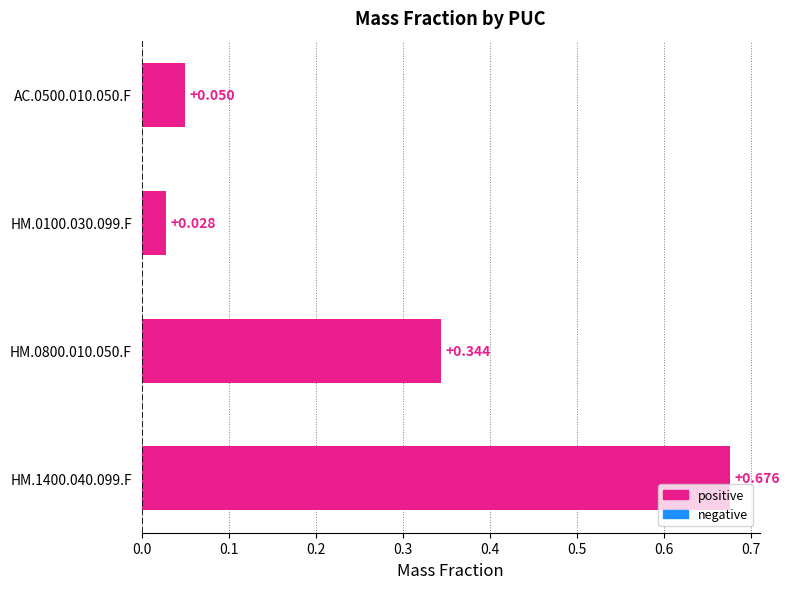

Count the number of data series in this chart.

1